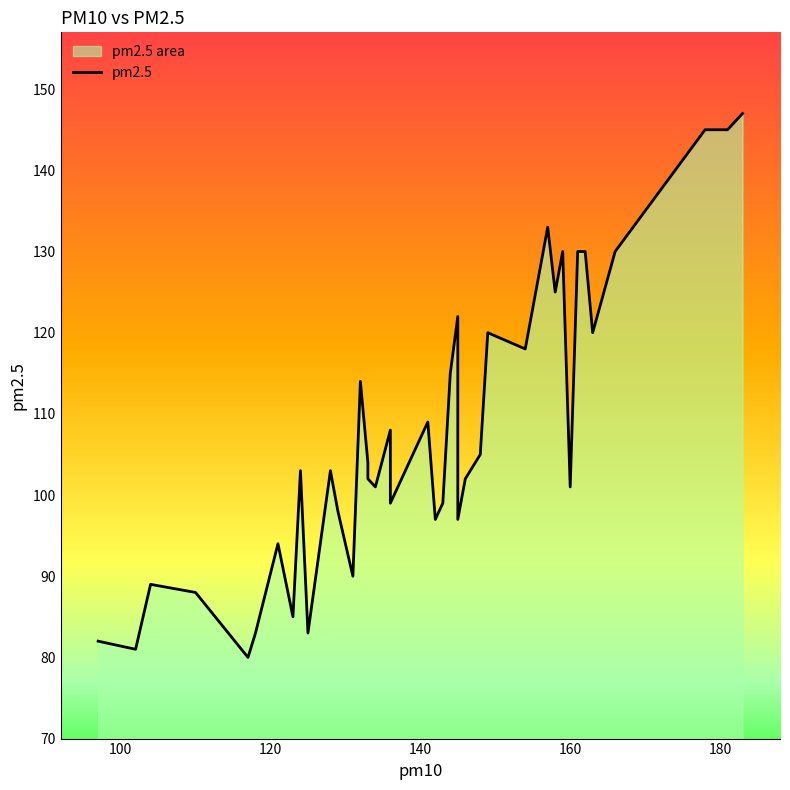

Reading left to right, extract all data points from this chart.

82	81	89	88	80	83	94	85	103	83	103	98	90	114	104	102	101	108	99	109	97	99	115	122	97	102	105	120	118	133	125	130	101	130	130	120	130	145	145	147